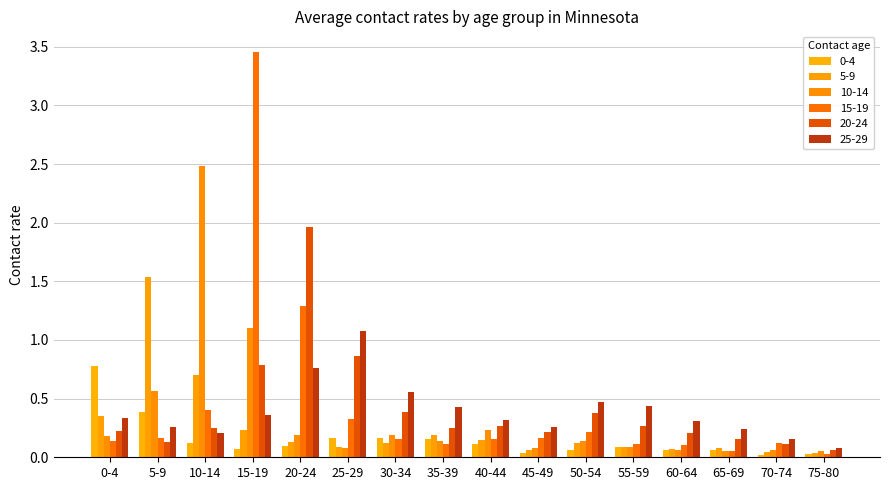

What is the total value across all series at 70-74?

0.5